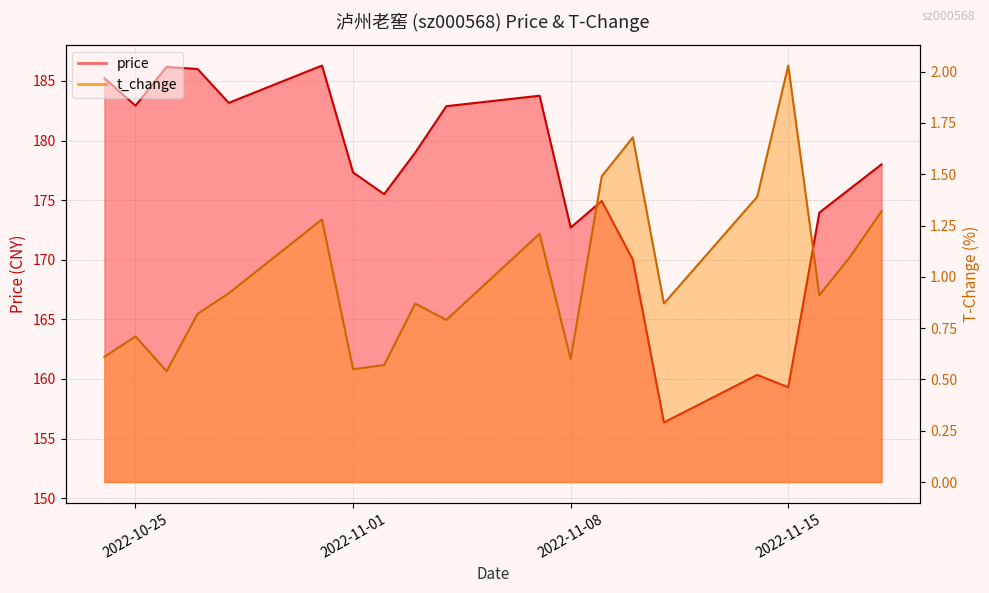

Where is t_change nearest to the value 1?

2022-10-28